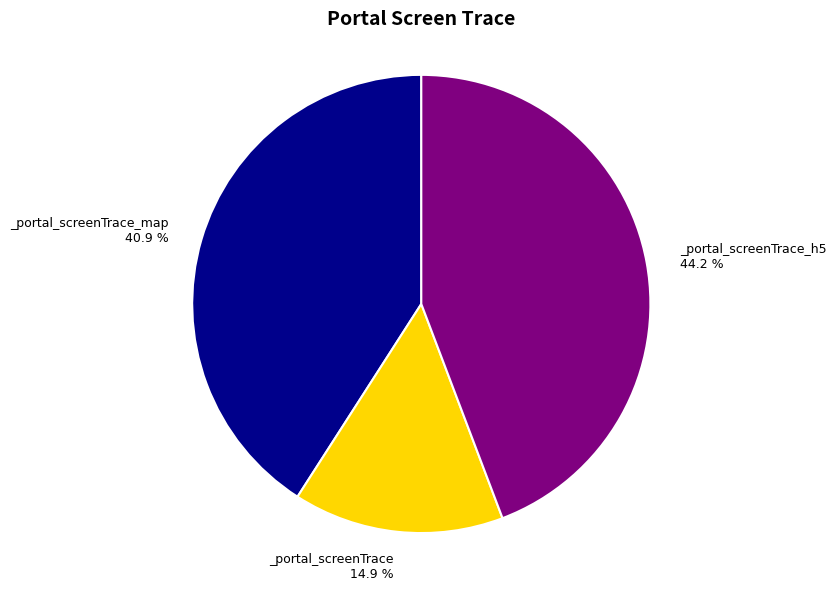

Does any single category account for the majority?

No